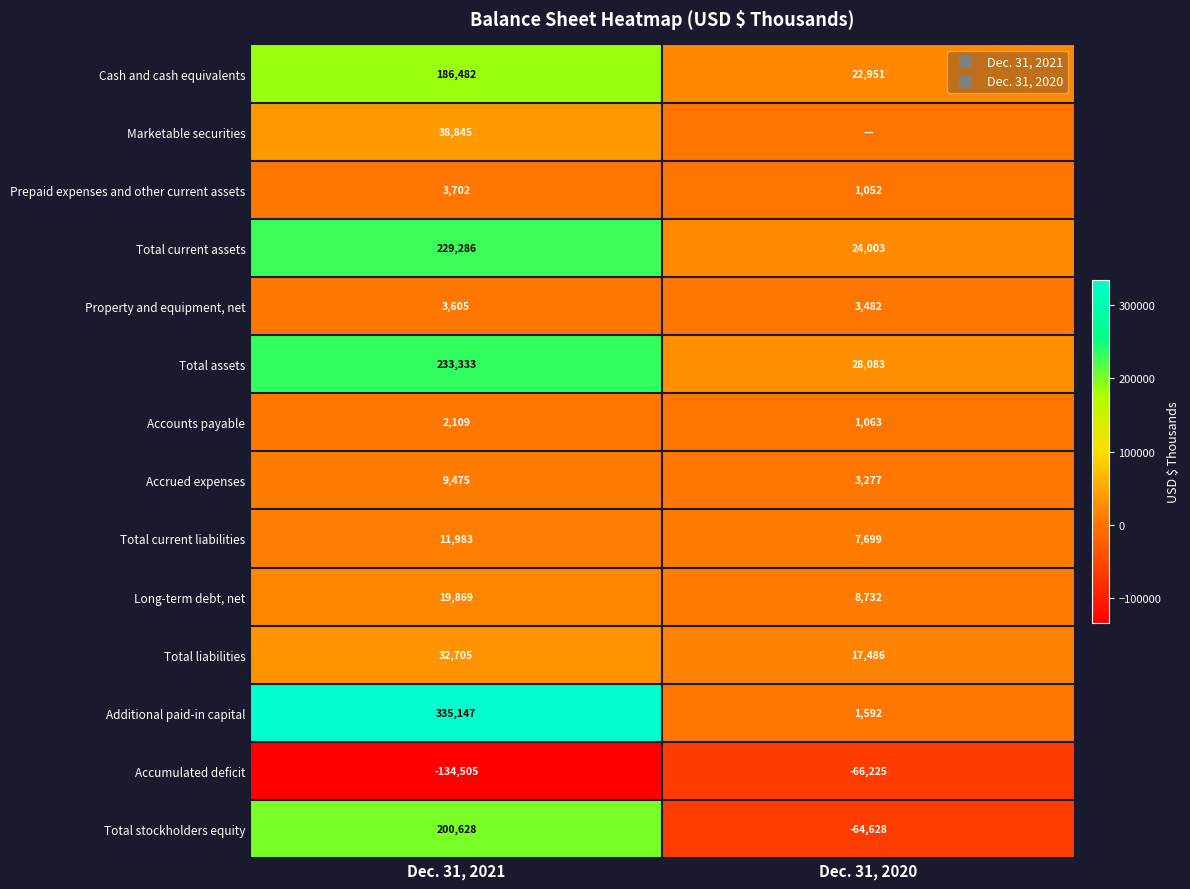

The Accrued expenses series shows 3277 at Dec. 31, 2020. True or false?

True